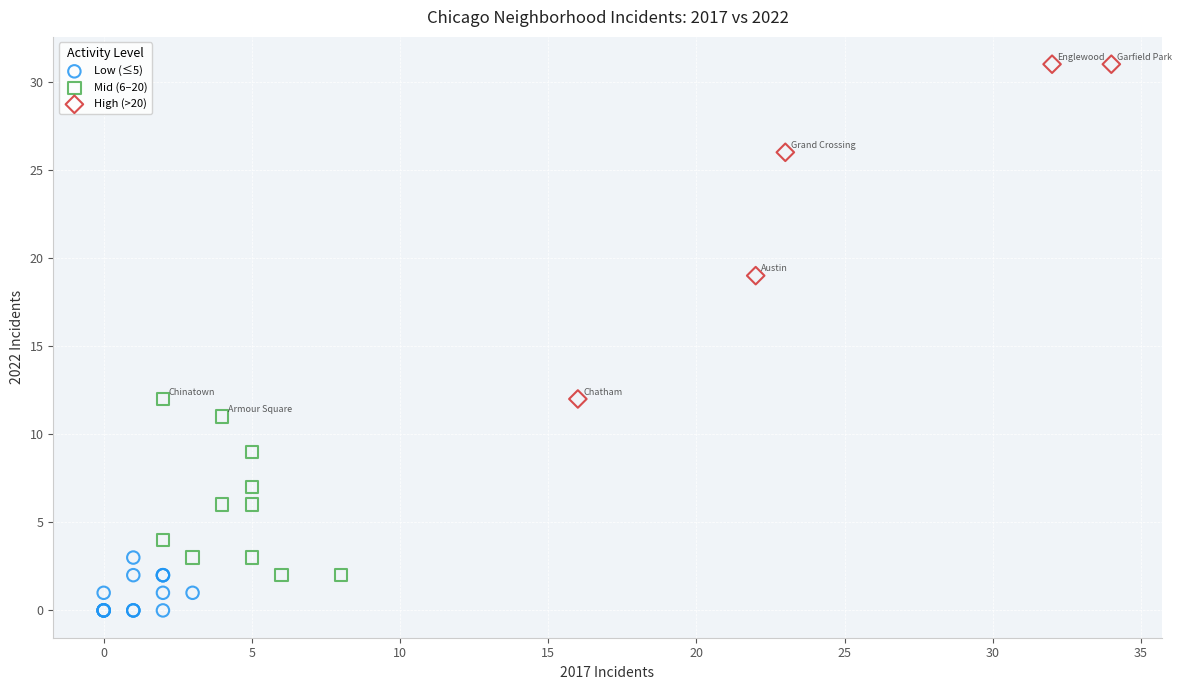

What are all the series names shown in the legend?

Low (≤5), Mid (6–20), High (>20)